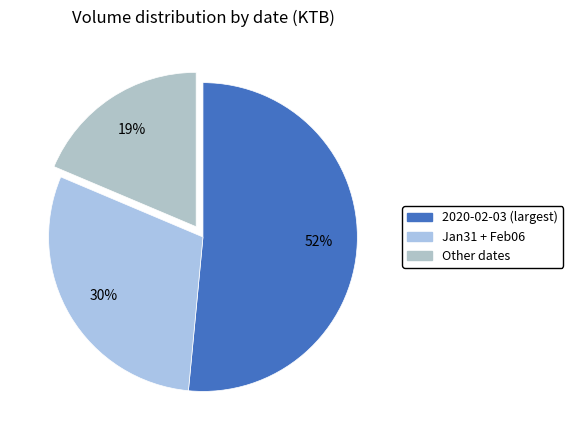

How many slices are in this pie chart?

3